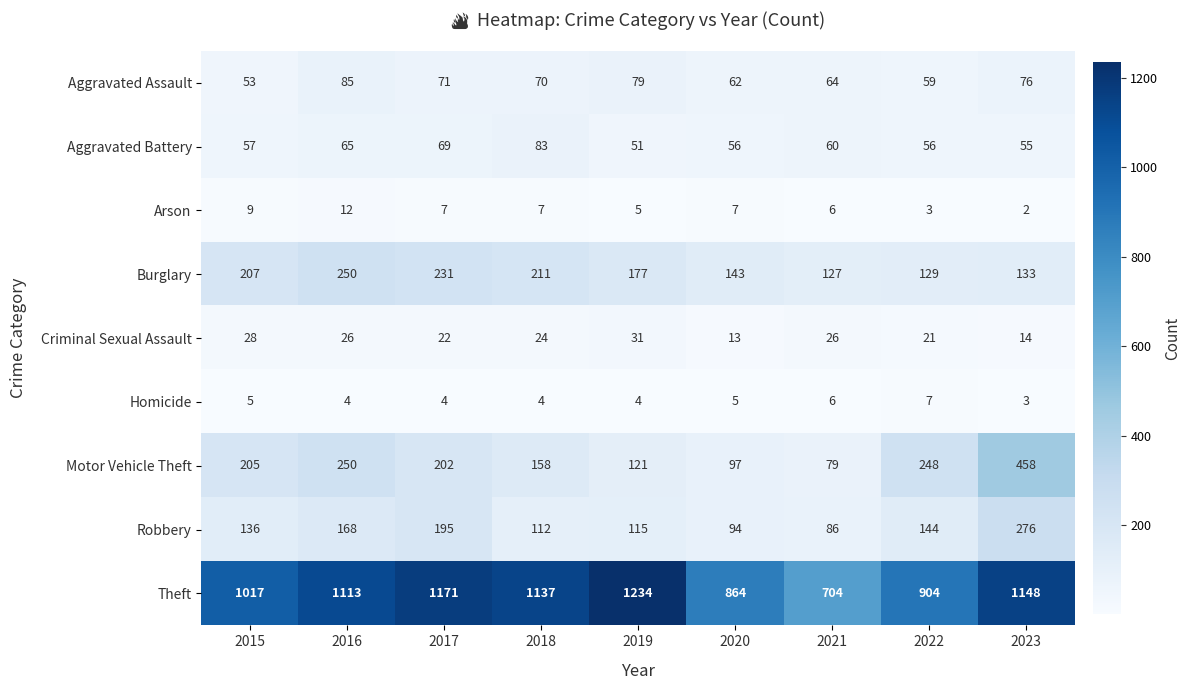

Which series has the widest spread of values?

Theft